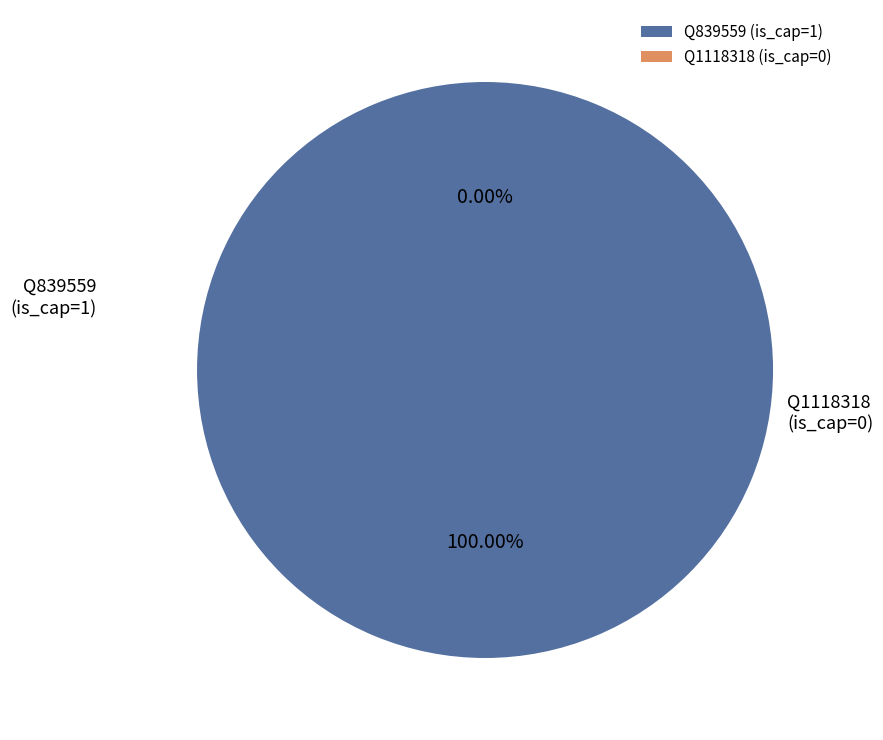

Rank the categories by value from lowest to highest.

Q1118318, Q839559